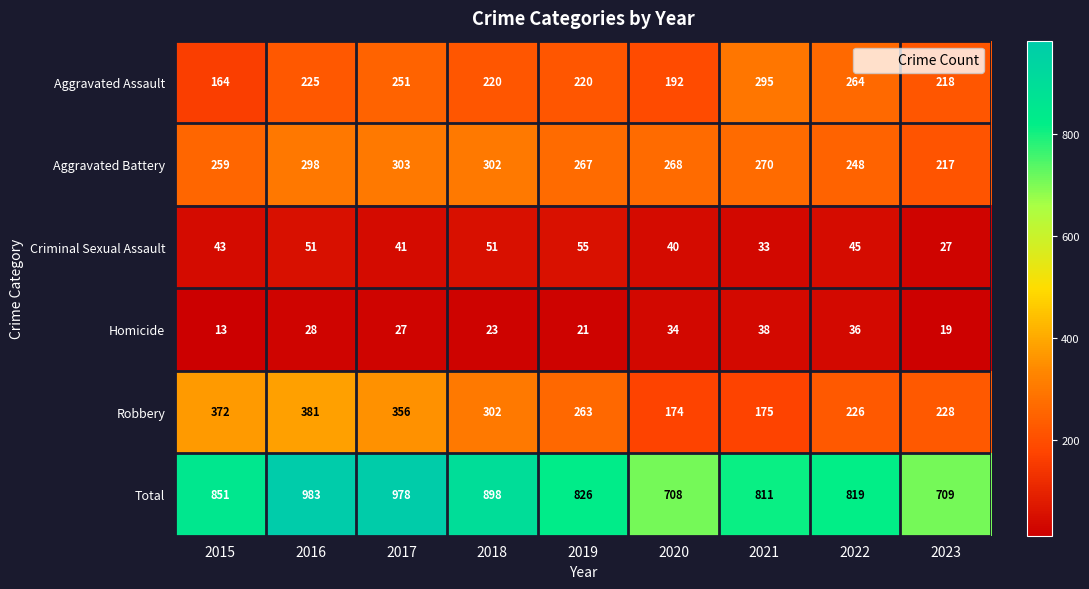

What is the greatest value displayed?

983